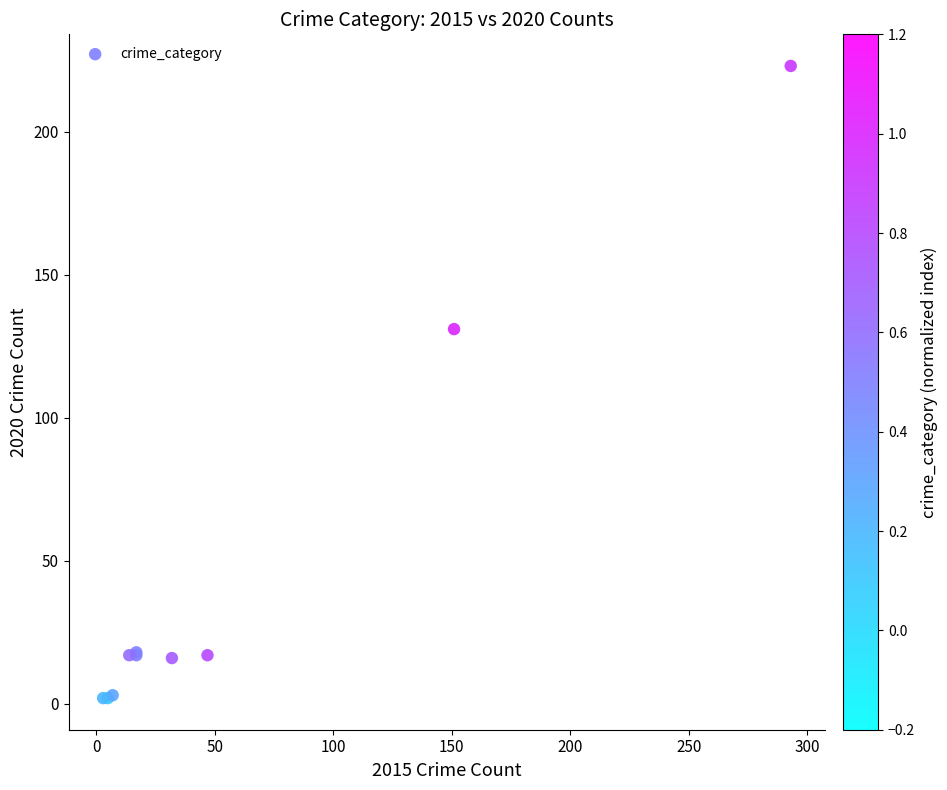

What Y value in the scatter plot is closest to 112?

131